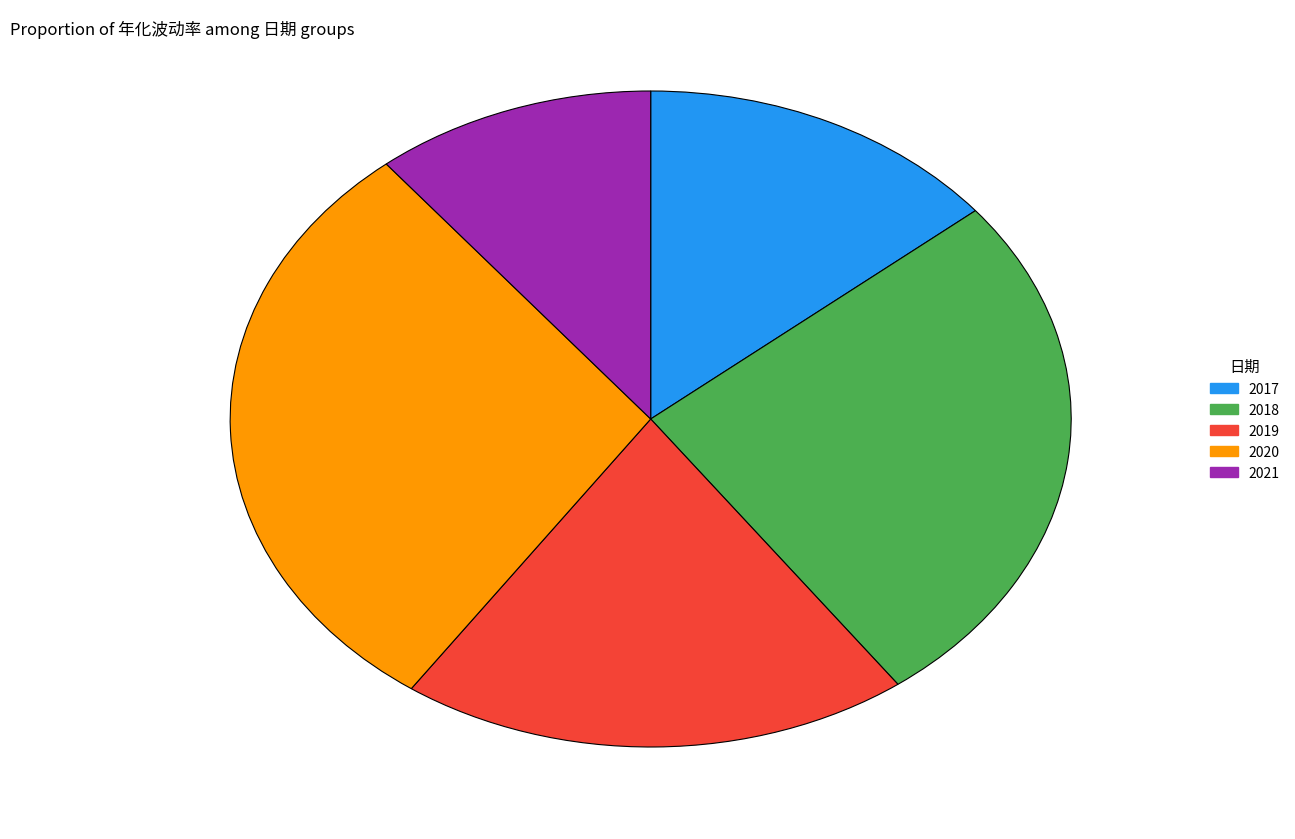

The 2021 slice represents 11% of the pie. True or false?

True